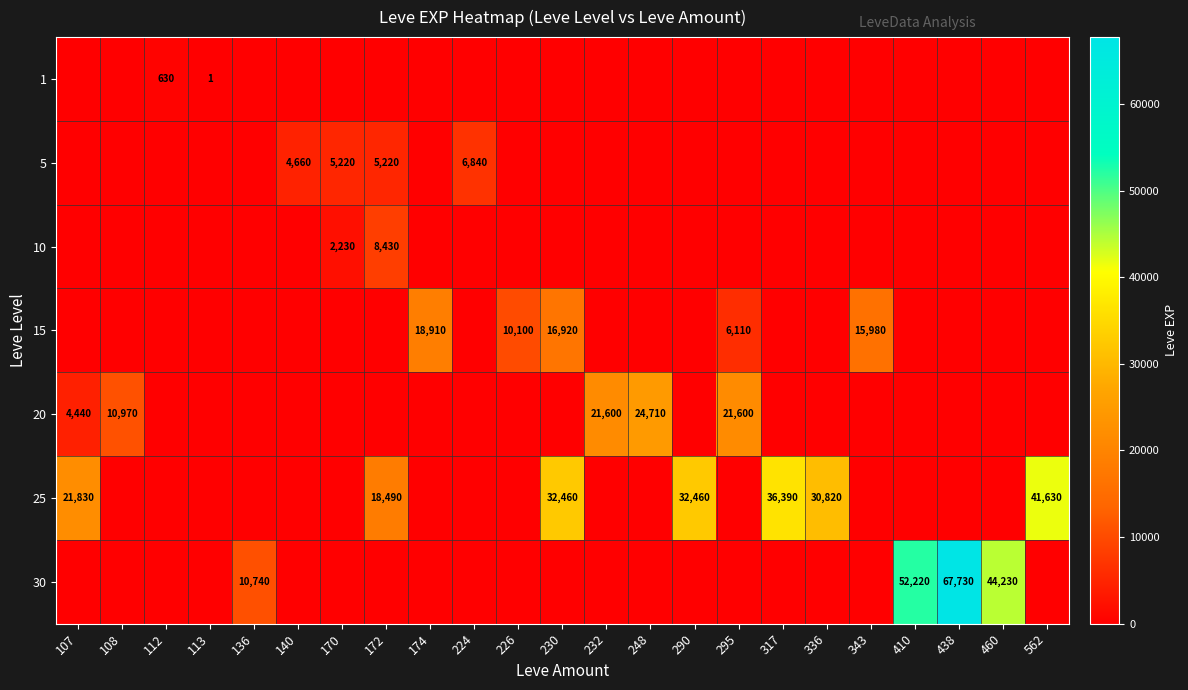

The value of 5 at 172 is 5220. True or false?

True